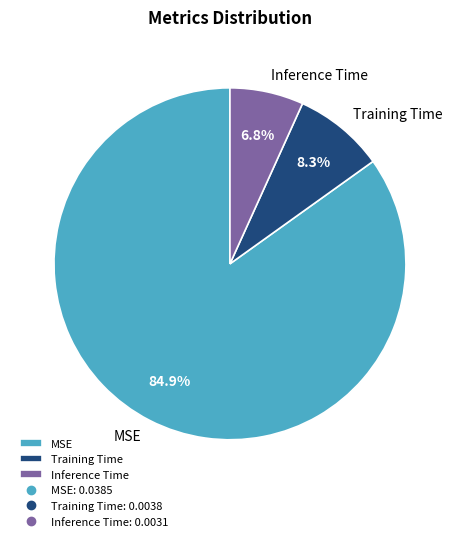

Does Inference Time account for over 50% of the chart?

No